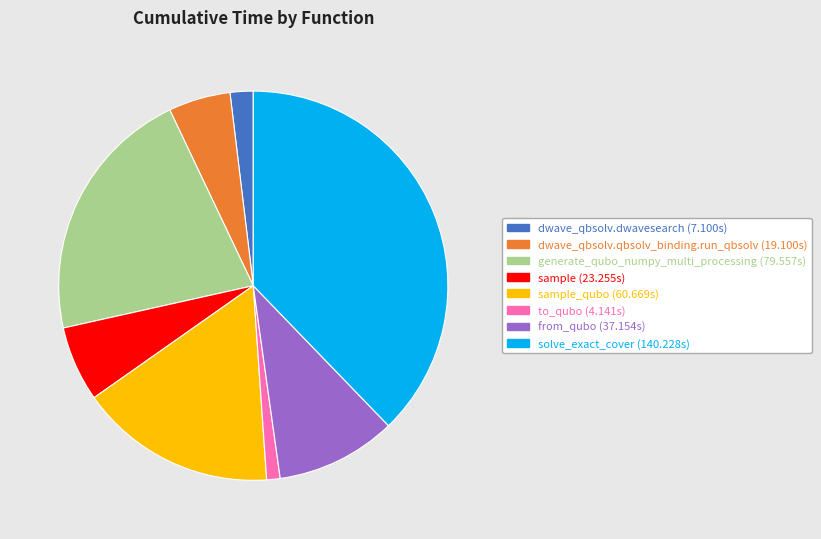

Is there any slice that represents more than half of the pie?

No